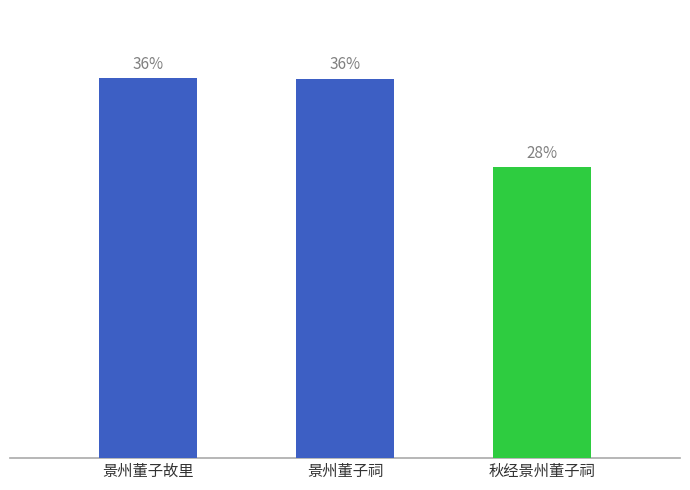

Are the bars horizontal?

No